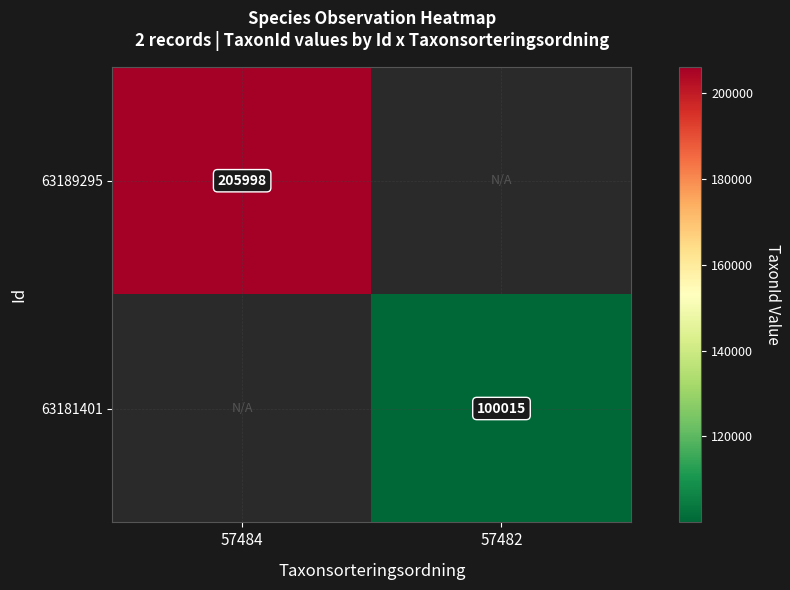

The 63181401 series shows 132968 at 57482. True or false?

False